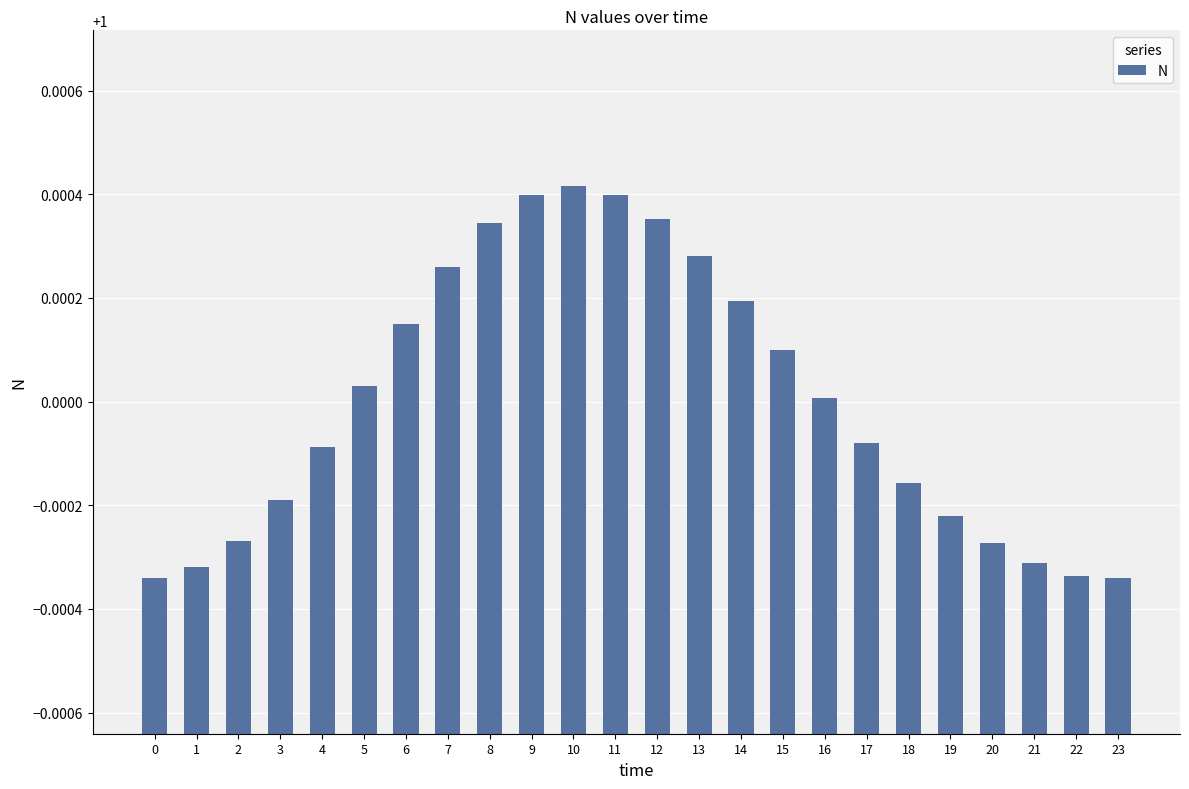

The chart shows a value of 0.6 at 11. True or false?

False